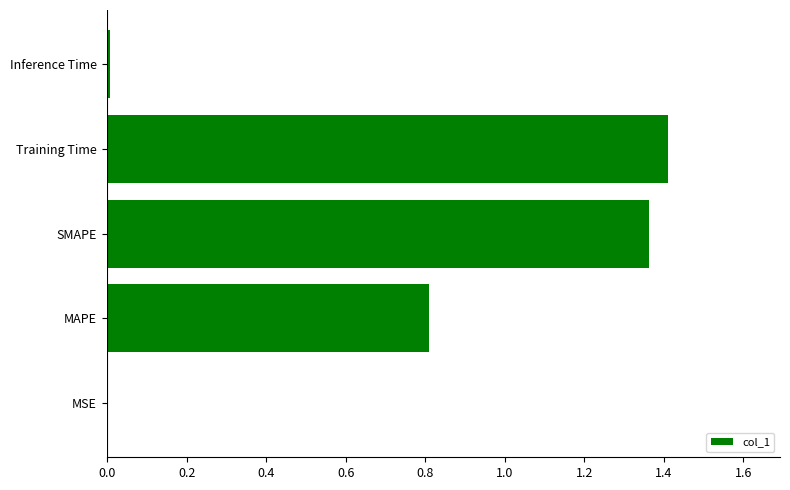

Which category has the highest value across all series?

Training Time